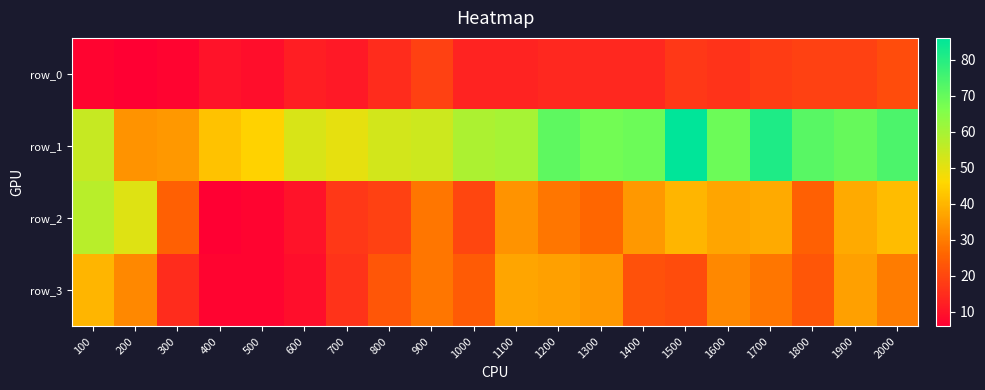

Reading left to right, what are all the values shown in this chart?

row_0: 7	6	7	10	9	12	11	15	19	13	13	14	14	14	17	16	18	19	19	21
row_1: 55	34	35	42	45	52	50	53	54	59	60	71	68	69	86	69	81	72	70	74
row_2: 57	51	25	6	7	10	17	19	29	20	34	29	26	35	40	37	38	25	38	41
row_3: 40	32	15	7	7	9	16	23	29	24	37	36	35	22	21	32	29	23	36	30